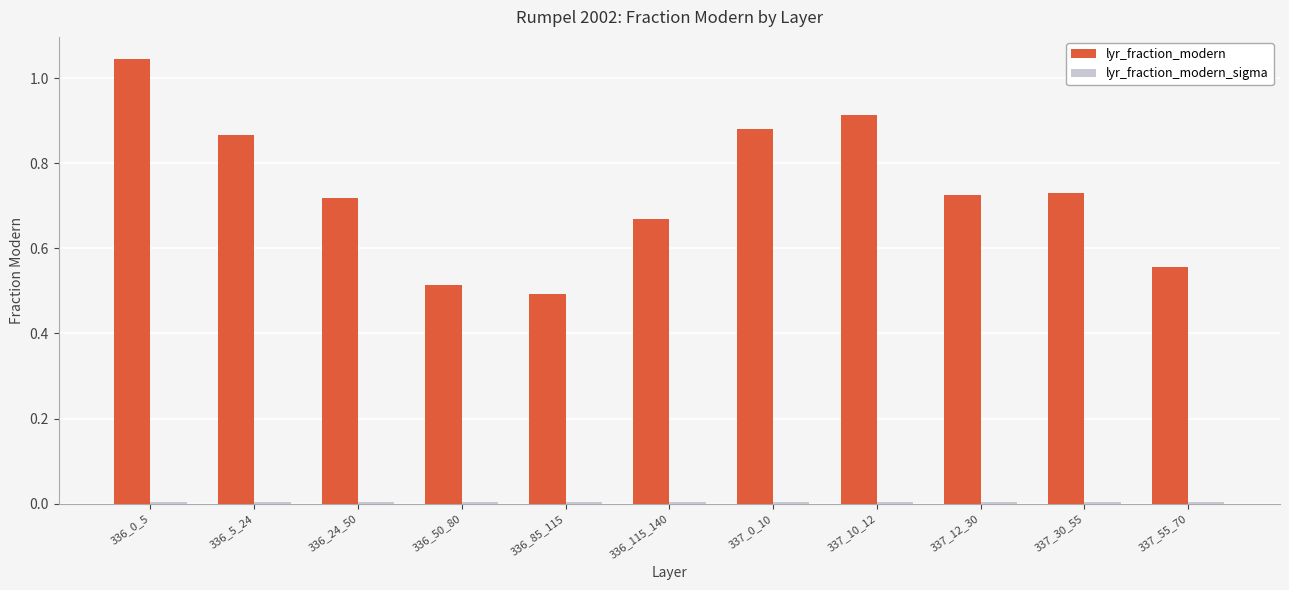

Which series changed the most between 336_0_5 and 337_0_10?

lyr_fraction_modern